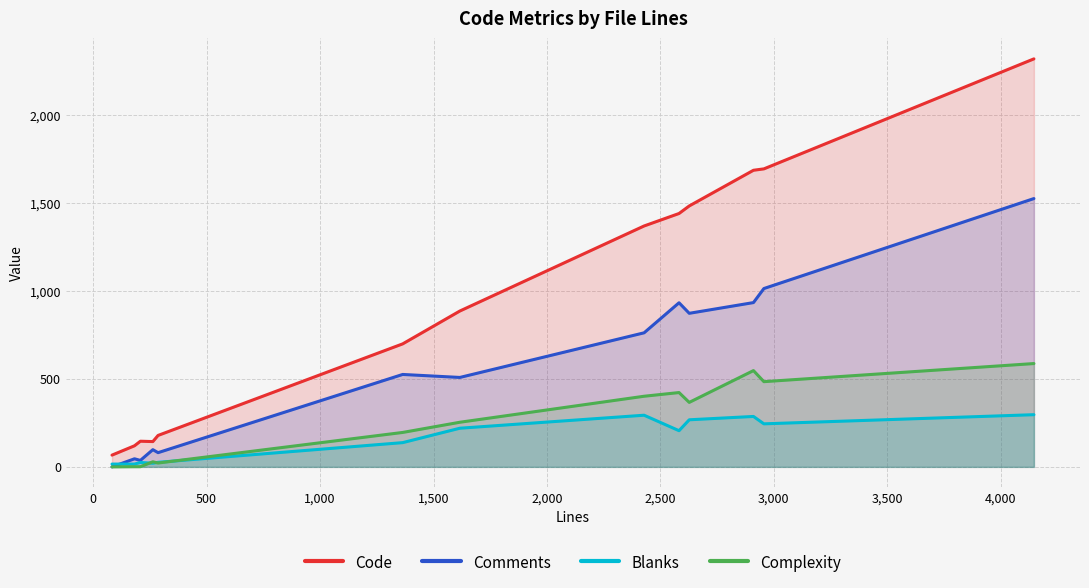

Reading left to right, what are all the values shown in this chart?

Code: 67	120	146	144	179	700	887	1371	1442	1485	1688	1696	2322
Comments: 0	46	37	98	81	526	509	763	934	874	935	1015	1527
Blanks: 16	16	25	21	26	138	220	294	206	268	287	245	297
Complexity: 0	1	1	29	22	196	254	402	423	367	548	485	588